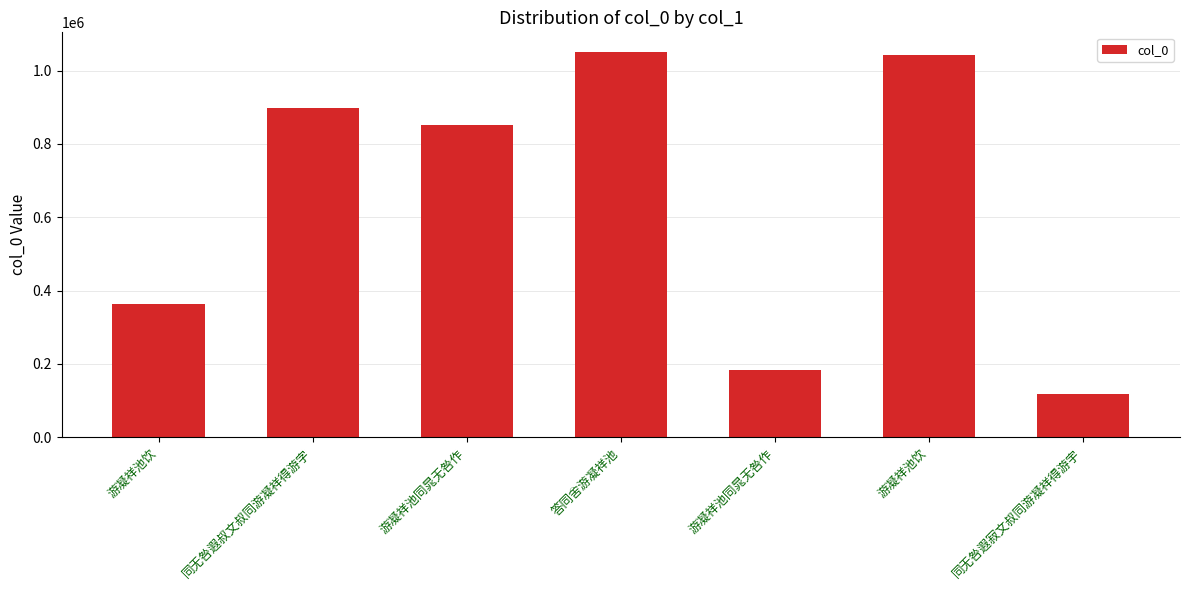

Does the chart contain any negative values?

No